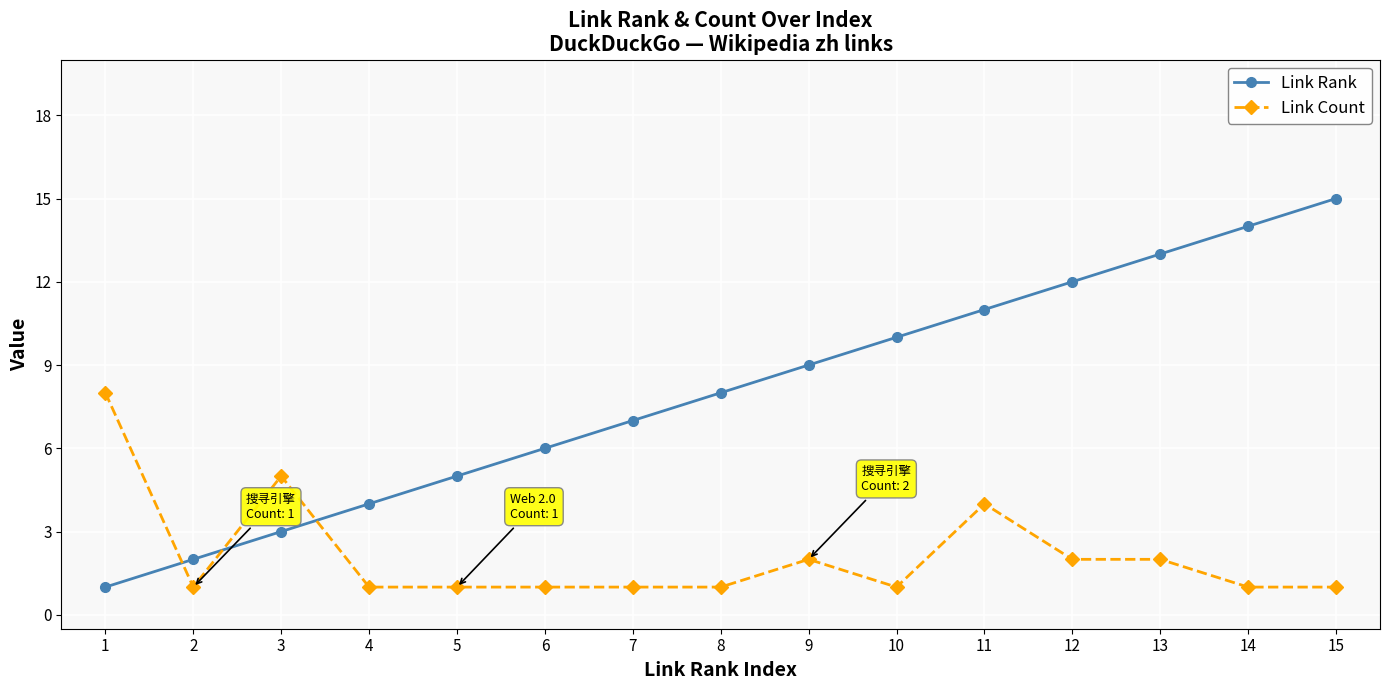

Rank the categories by Link Rank value from highest to lowest.

15, 14, 13, 12, 11, 10, 9, 8, 7, 6, 5, 4, 3, 2, 1